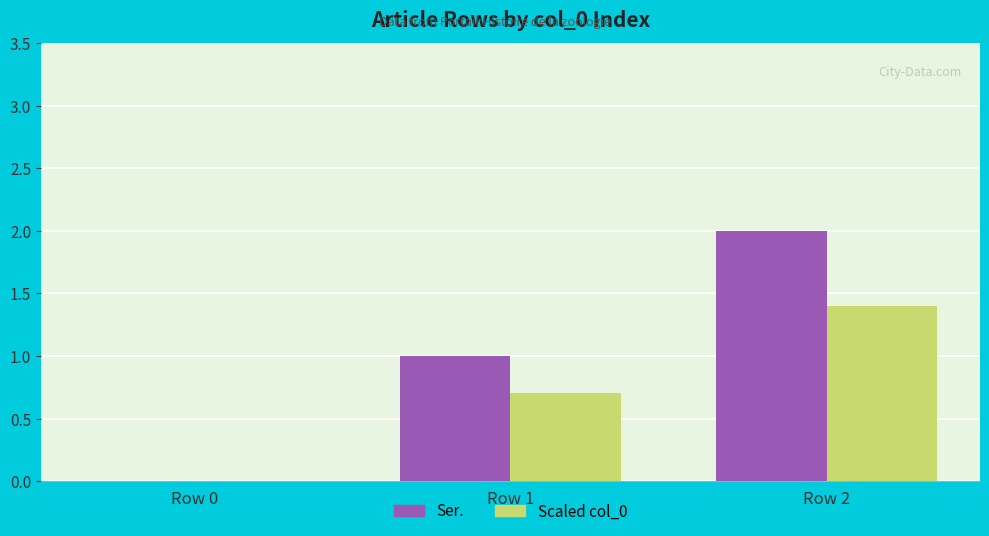

Reading left to right, extract all data points from this chart.

Ser.: 0.0	1.0	2.0
Scaled col_0: 0.0	0.7	1.4